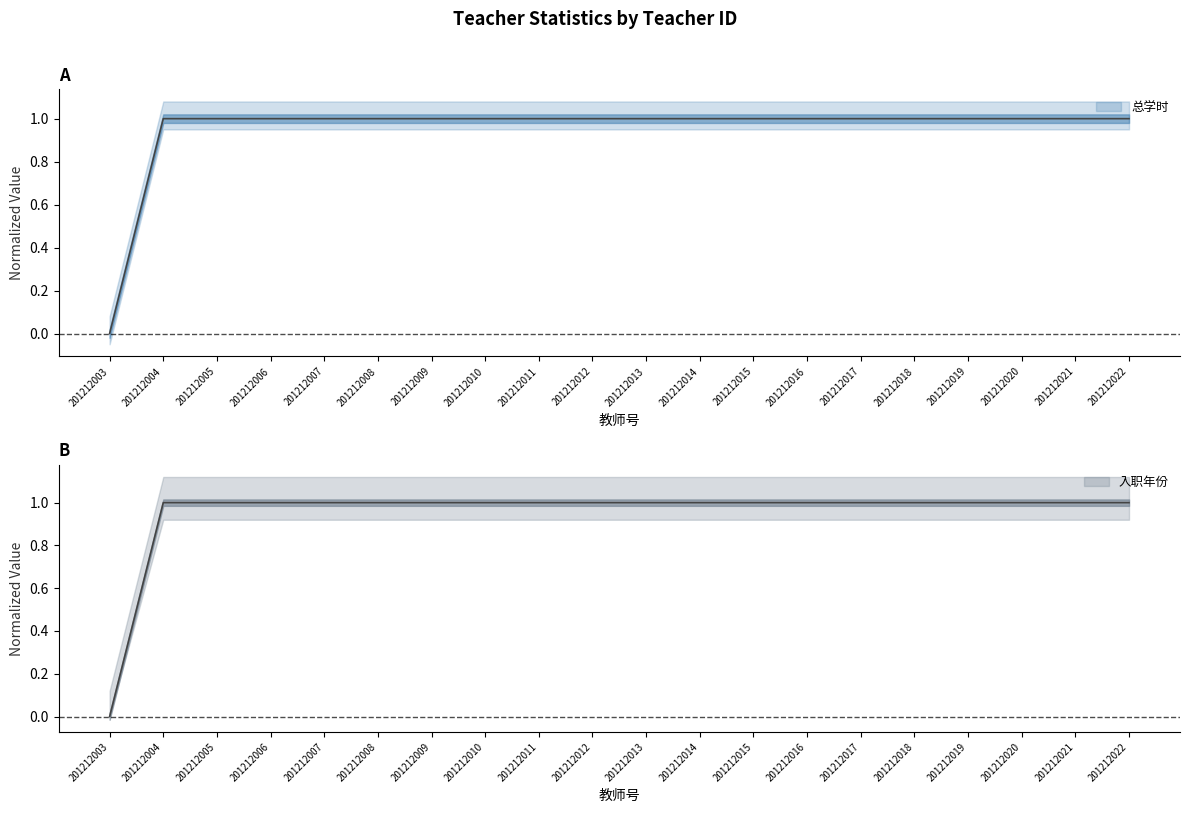

Between 201212007 and 201212021, which is larger?

201212007